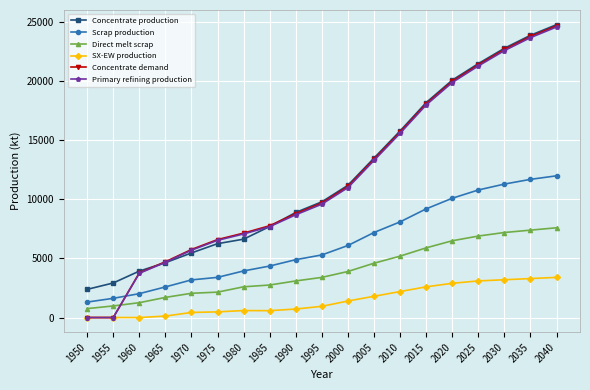

The Scrap production series shows 15639.7 at 2025. True or false?

False